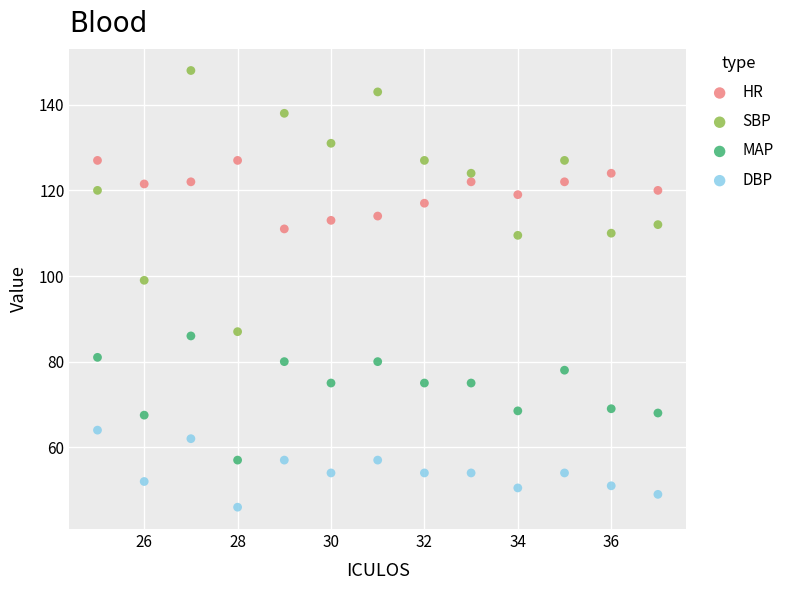

Across all data points, what is the range of Y values (max minus min)?

102.0